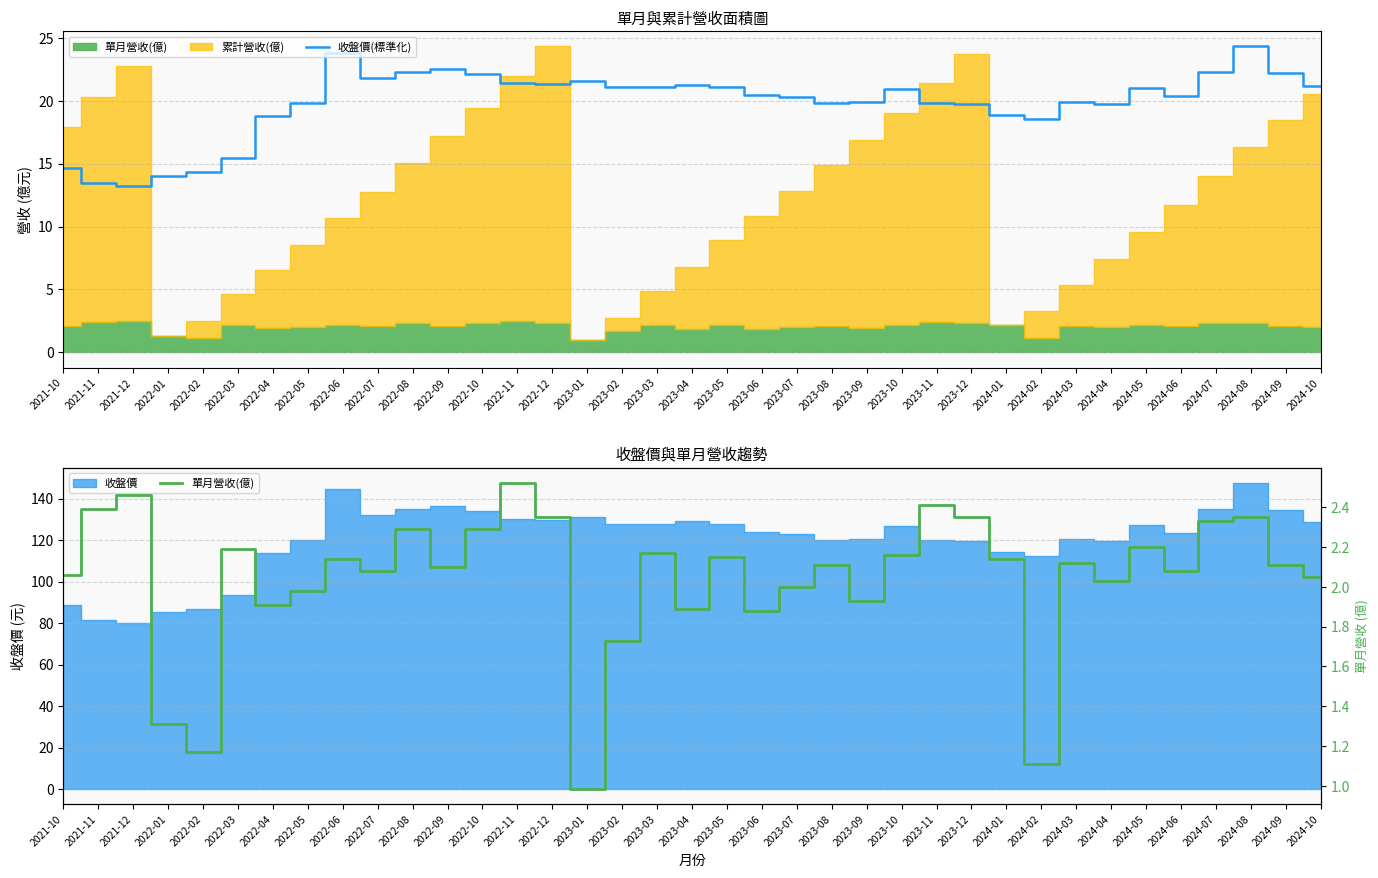

True or false: 收盤價(標準化) has a value of 21.3 at 2023-04.

True